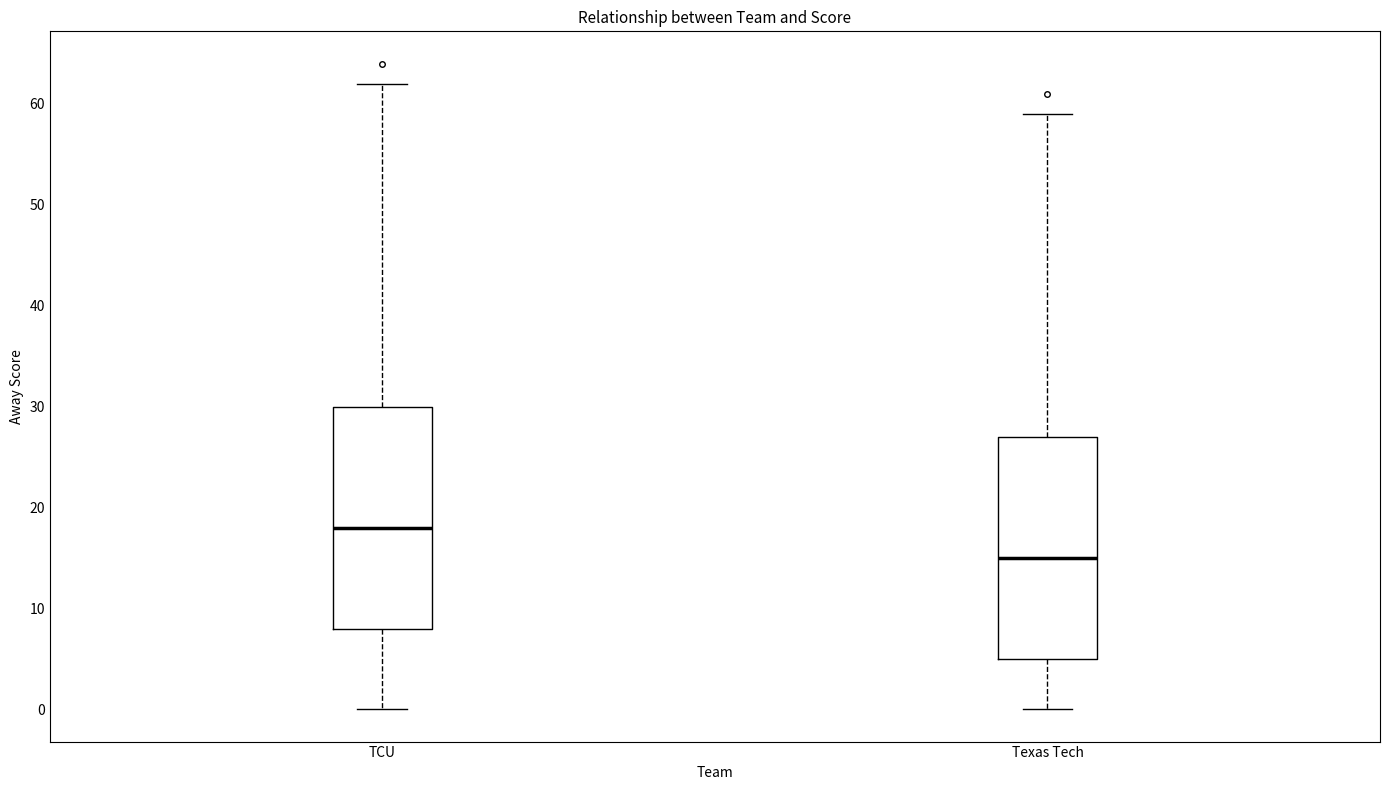

Where does the lower whisker of the box for Texas Tech end on the y-axis? The values are not printed on the chart, so give them approximately, as read against the axis.

0